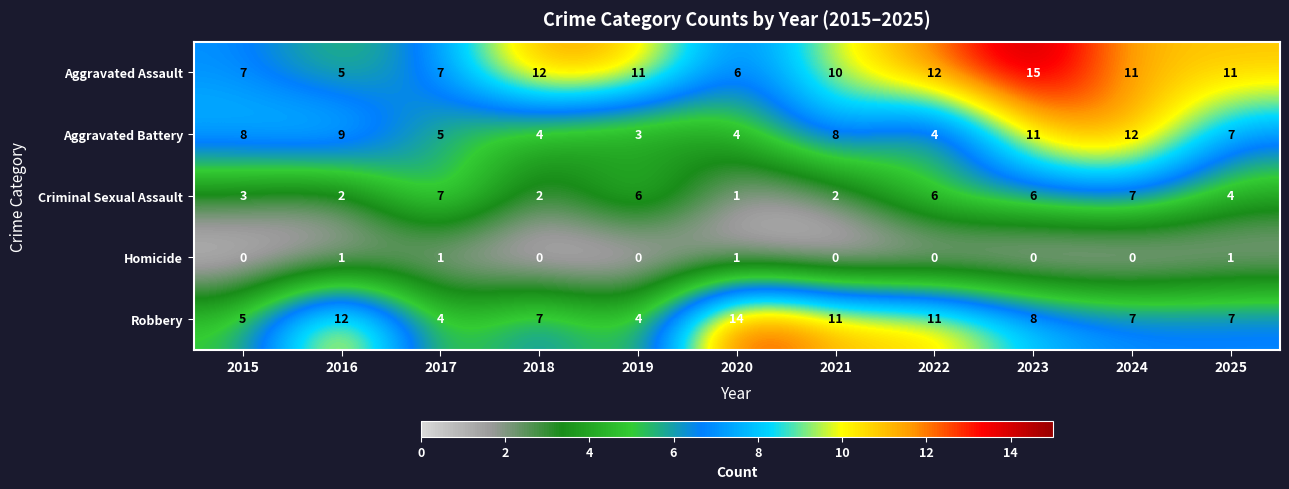

Rank the series by their maximum value, from lowest to highest.

Homicide, Criminal Sexual Assault, Aggravated Battery, Robbery, Aggravated Assault